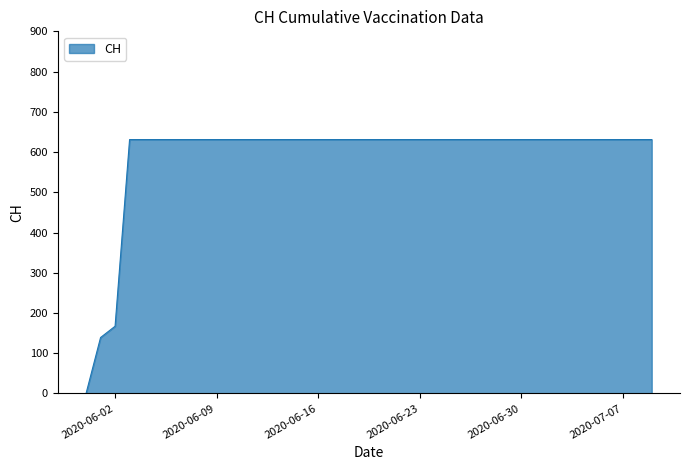

What is the greatest value displayed?

631